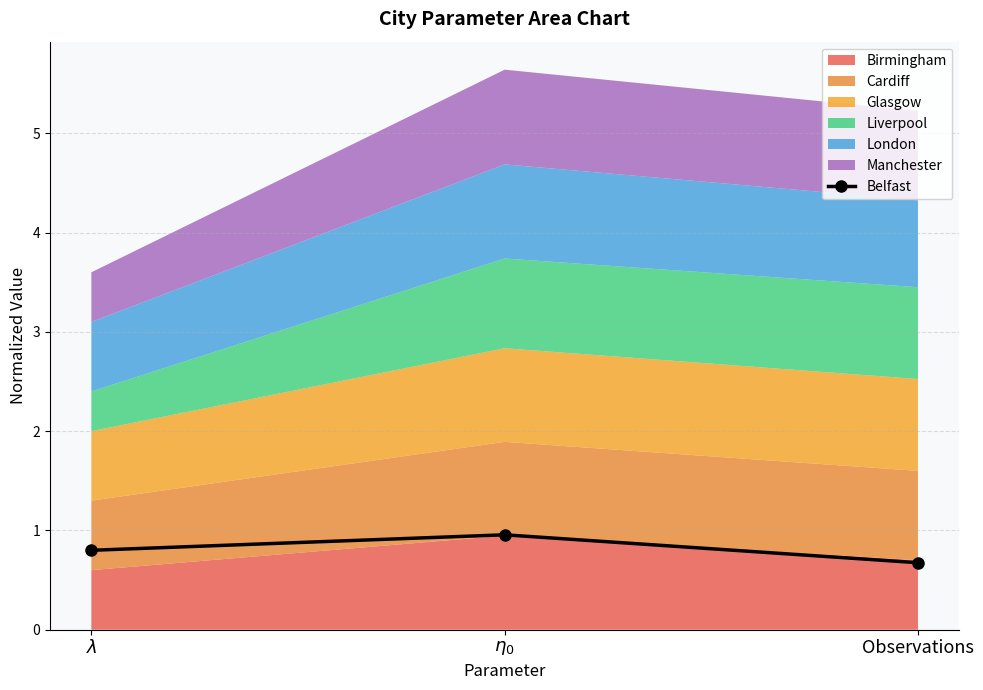

At which label is the value closest to 0?

Observations